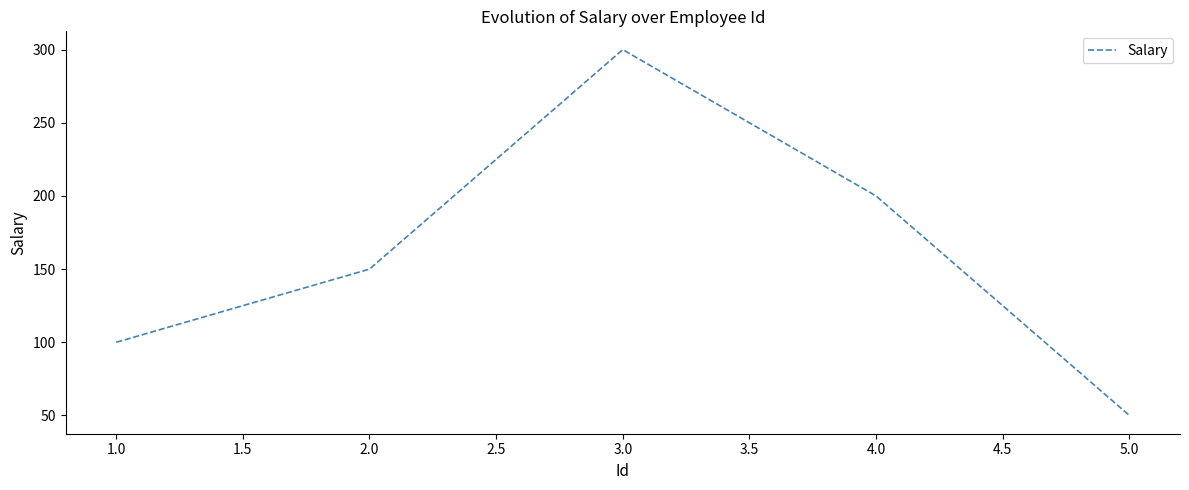

What is the difference between the maximum and minimum values?

250